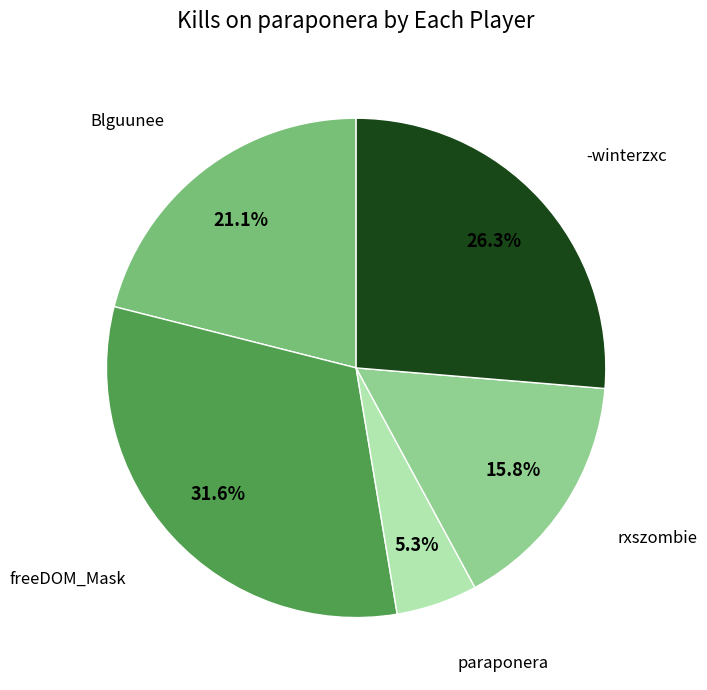

To the nearest percent, what is the difference between the largest and smallest slice percentages?

26%